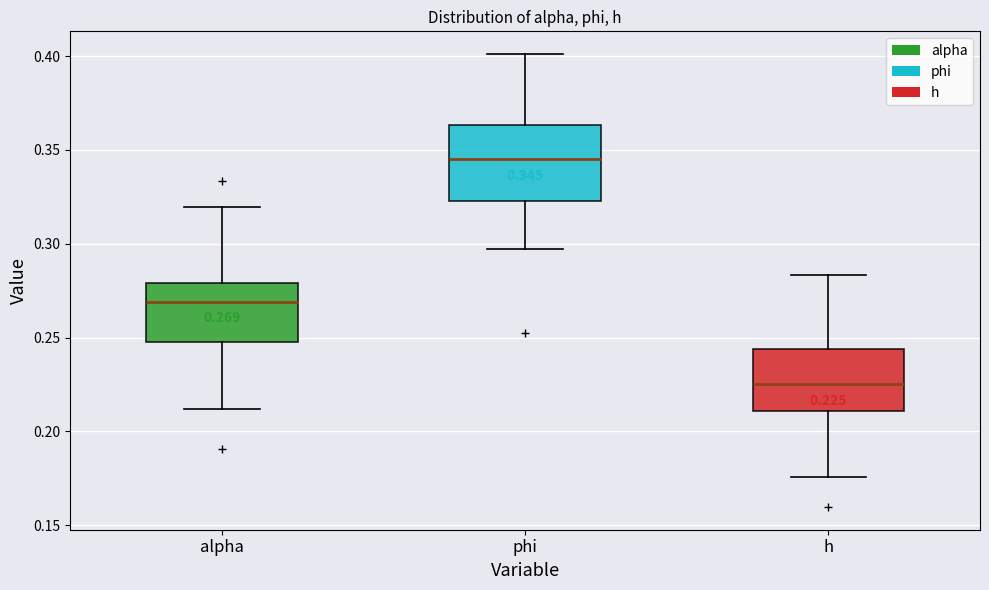

Which box's median line is the lowest?

h